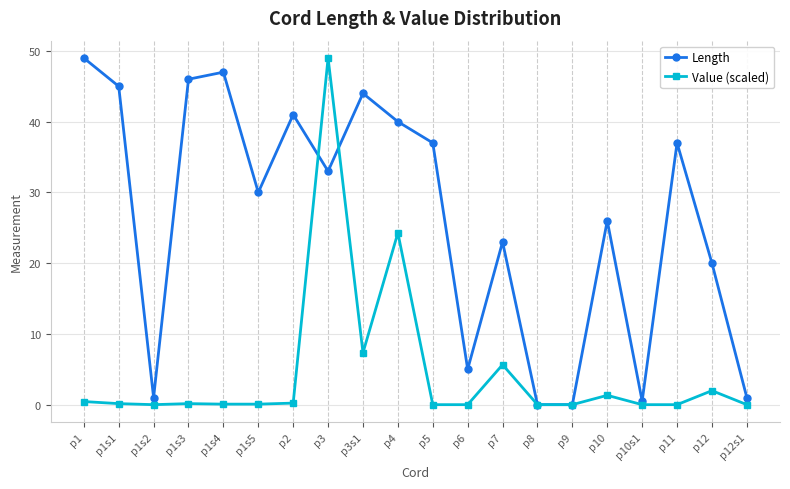

At which category is the sum across all series the highest?

p3